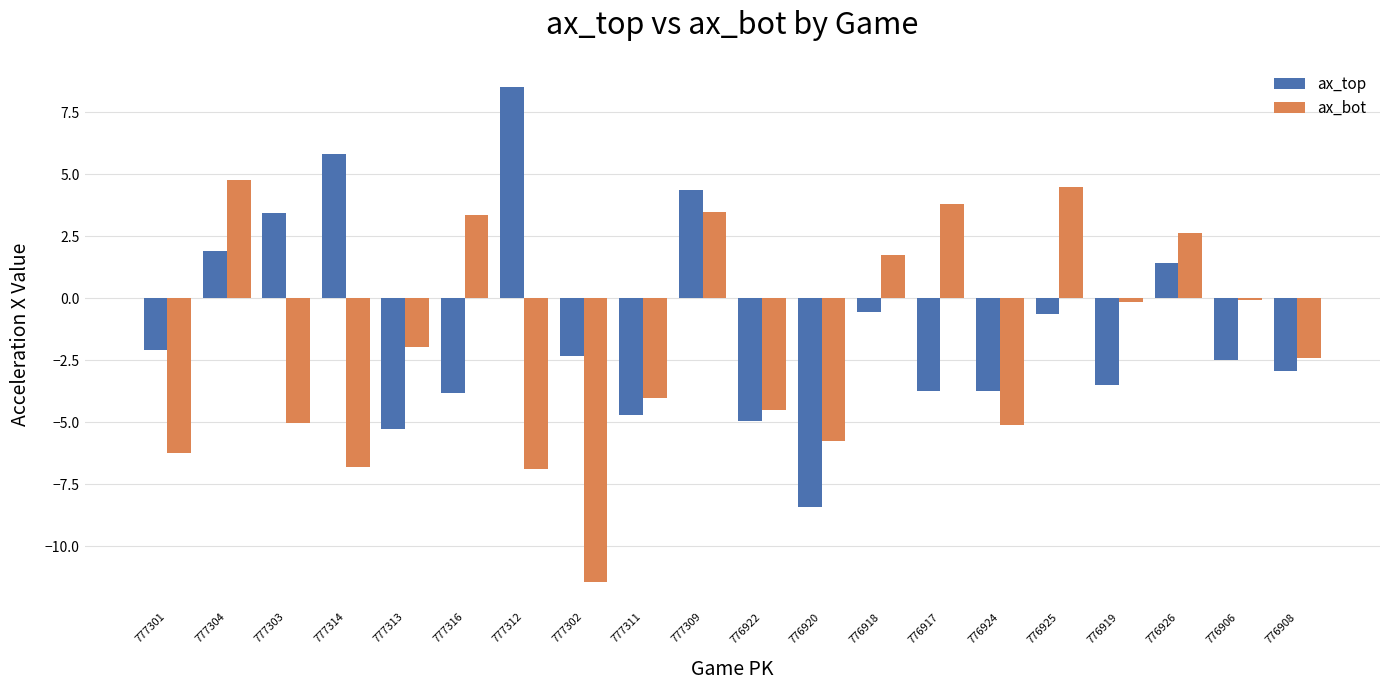

At which label does ax_top reach its peak?

777312